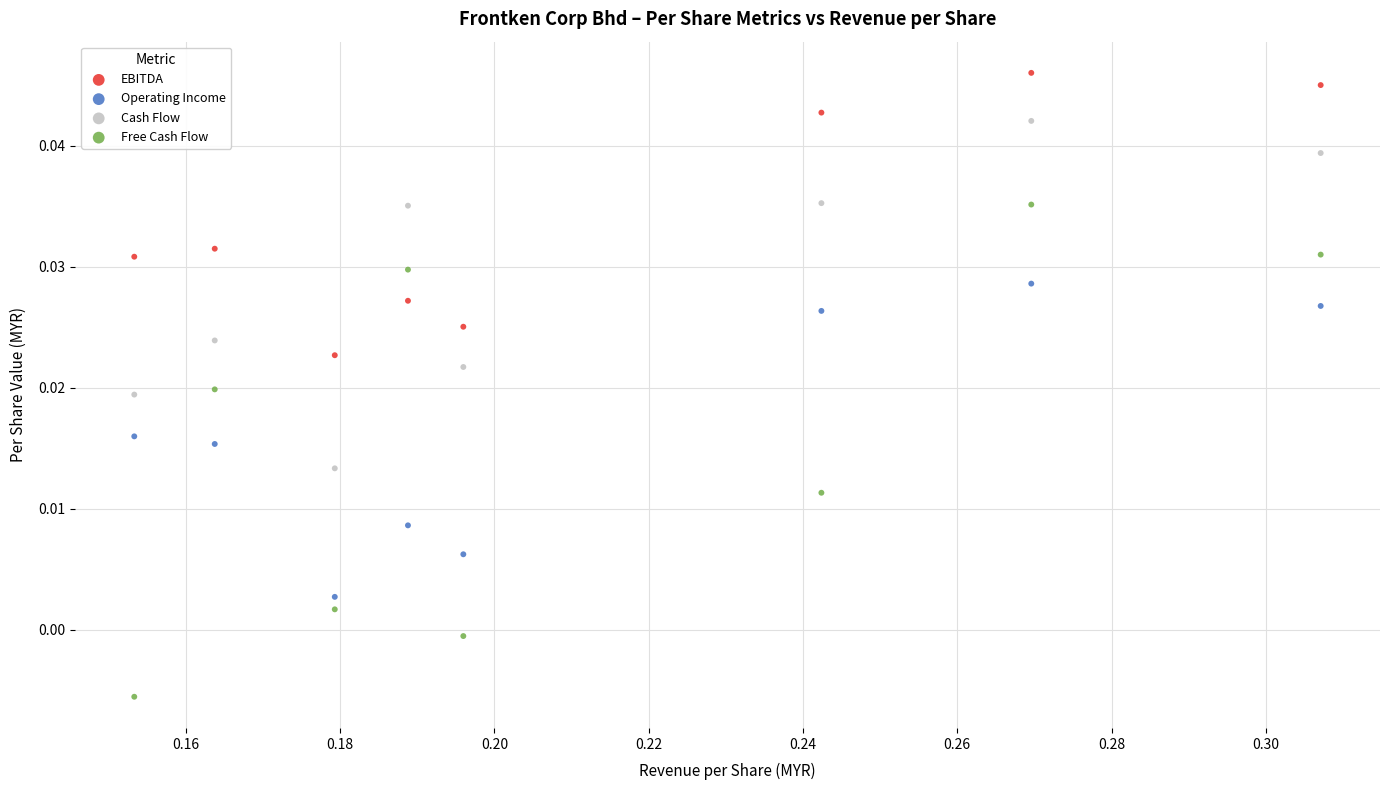

Which series contains the highest Y value?

EBITDA